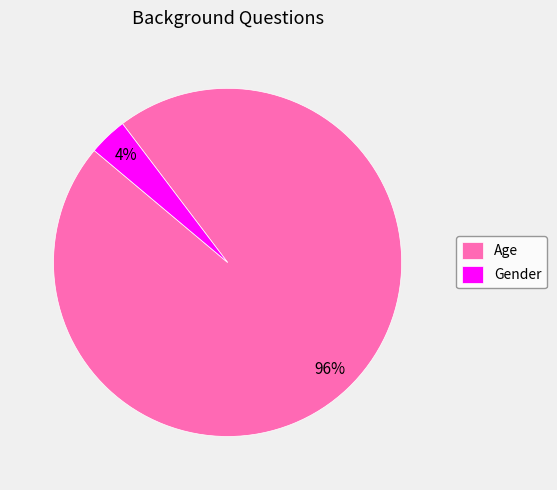

To the nearest percent, what percentage of the pie is Age?

96%